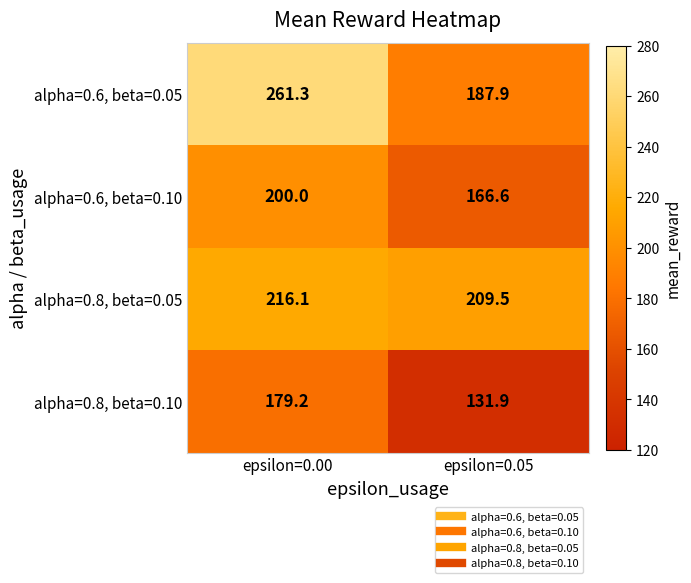

How many distinct data groups are displayed?

4